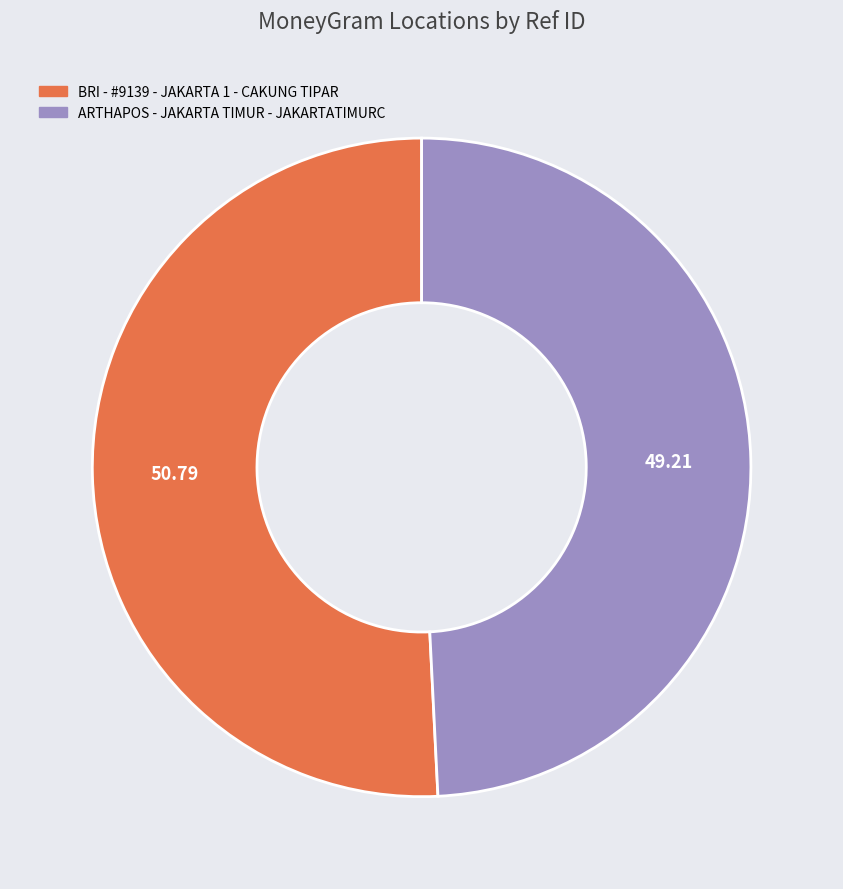

True or false: ARTHAPOS - JAKARTA TIMUR - JAKARTATIMURC accounts for 35% of the total.

False